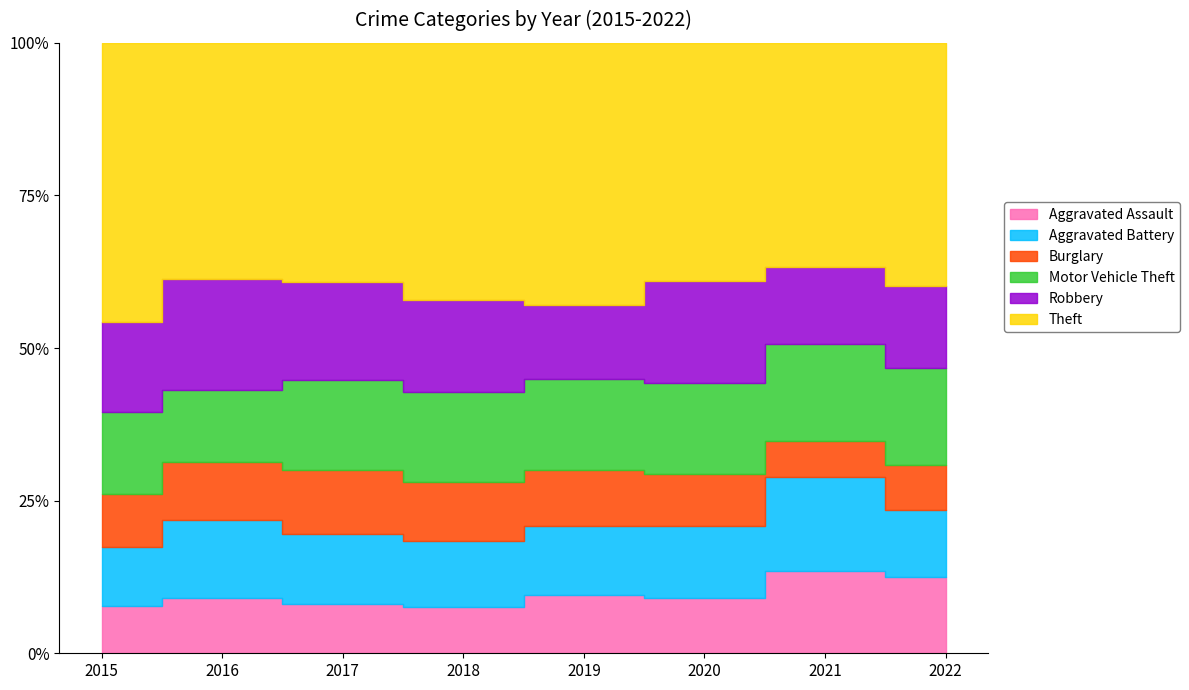

What are all the series names shown in the legend?

Aggravated Assault, Aggravated Battery, Burglary, Motor Vehicle Theft, Robbery, Theft